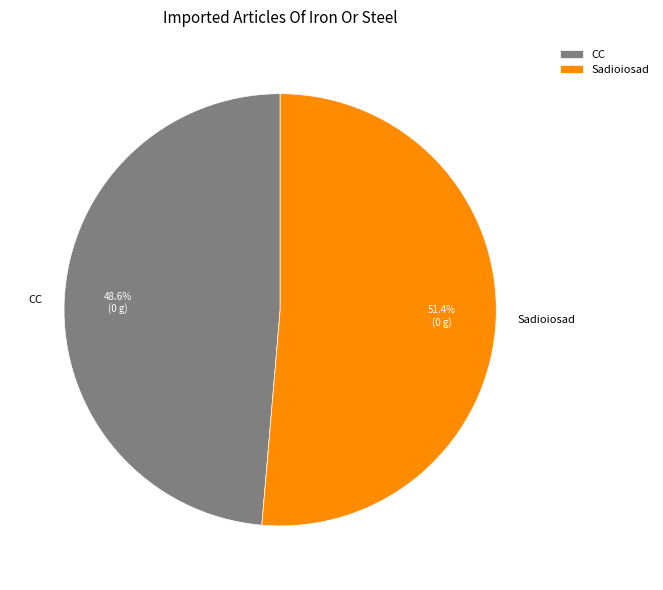

What percentage is the CC slice, to the nearest percent?

49%